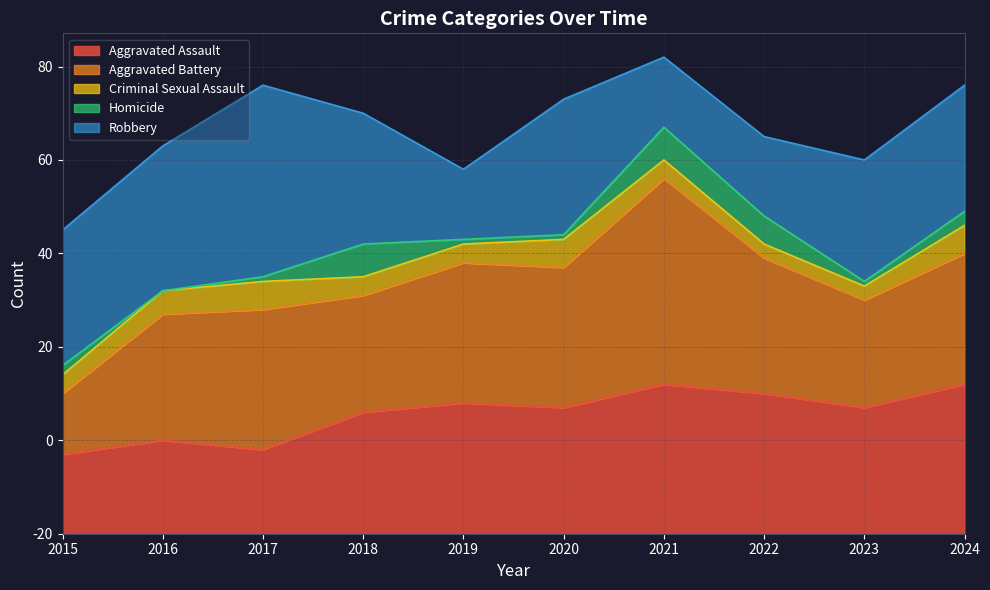

What is the difference between the Aggravated Battery values at 2018 and 2017?

5